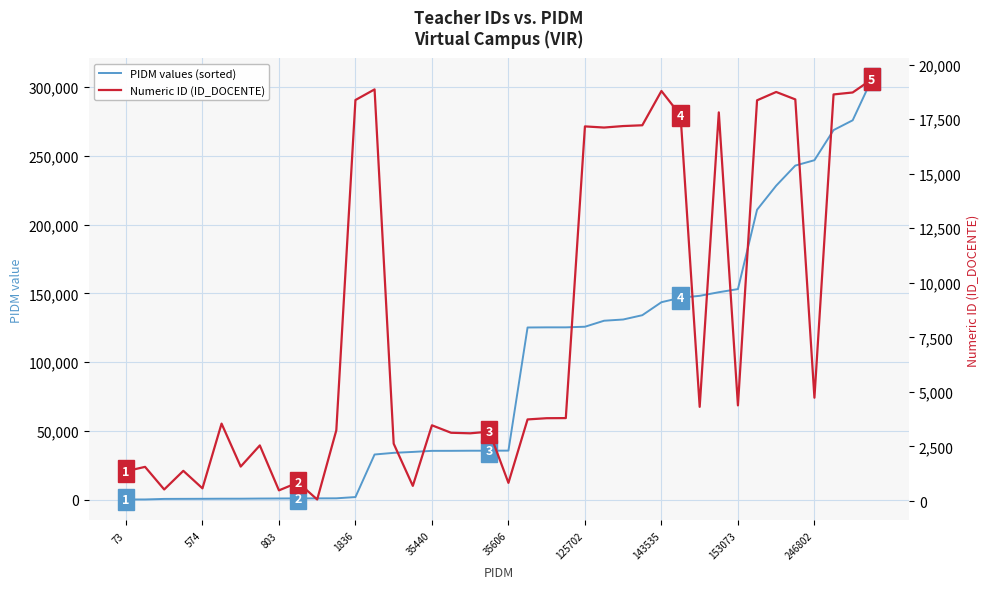

True or false: PIDM values (sorted) has more than 1 interior local peaks.

False